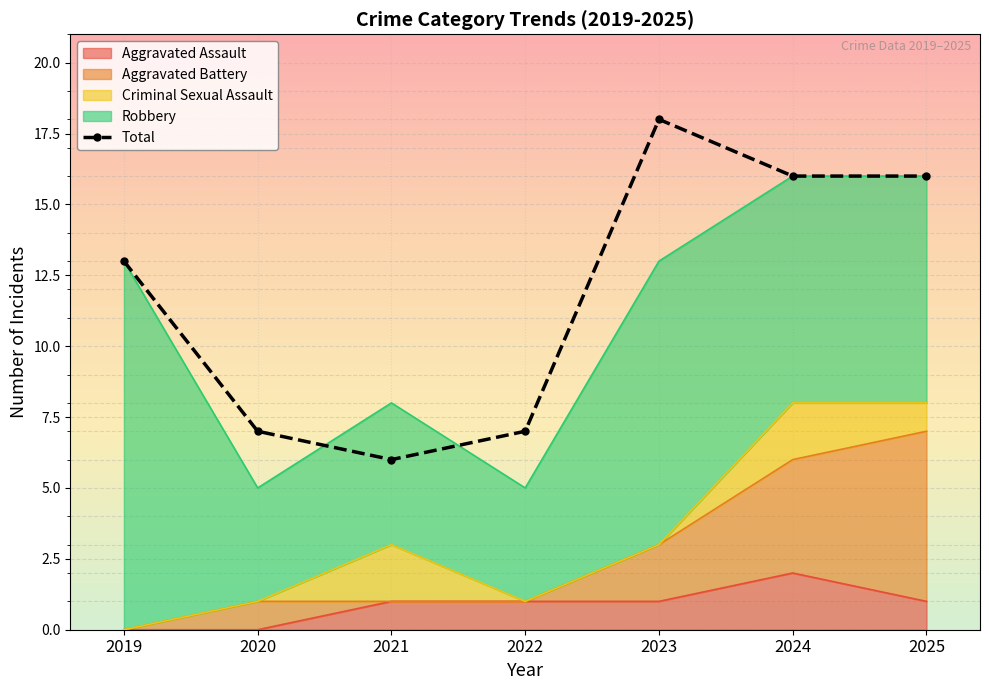

Which has a higher value, 2020 or 2023?

2023